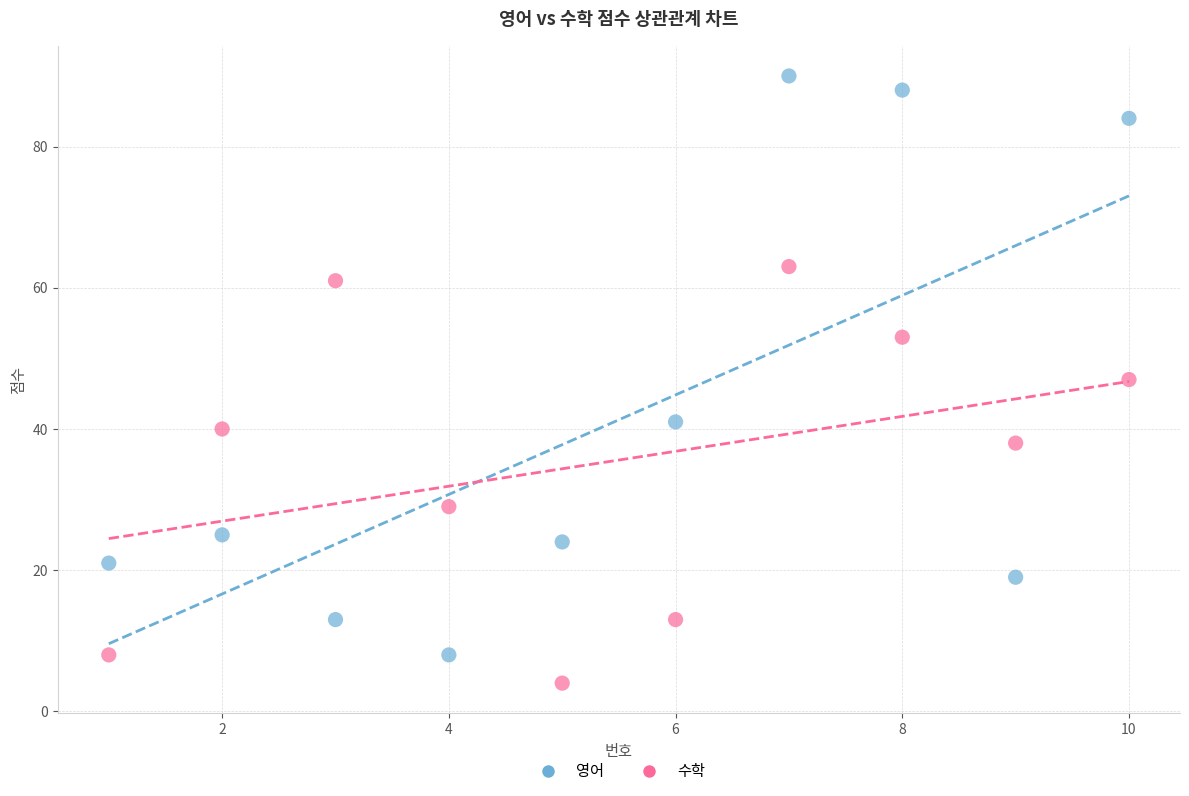

Across all data points, what is the range of Y values (max minus min)?

86